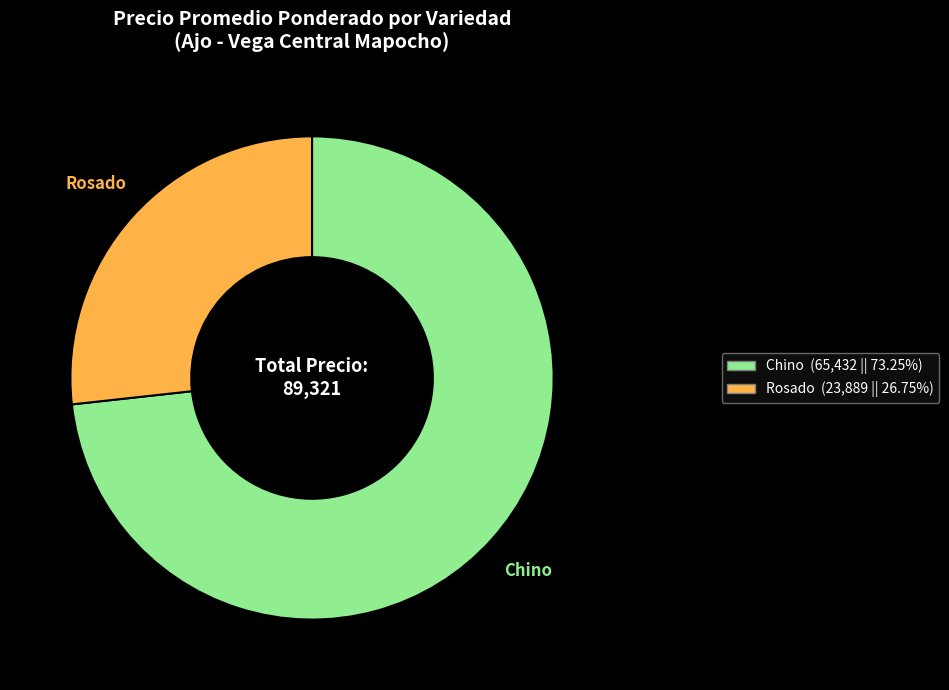

Do Rosado and Chino together represent more than half of the pie?

Yes